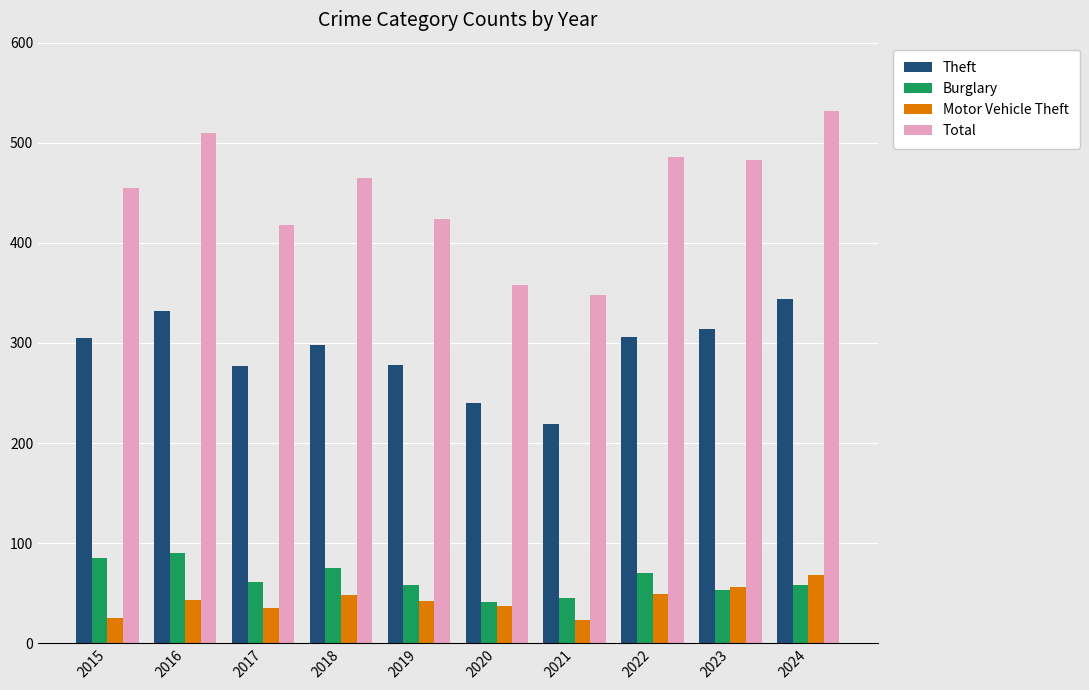

What value does the Burglary series have at 2018?

75